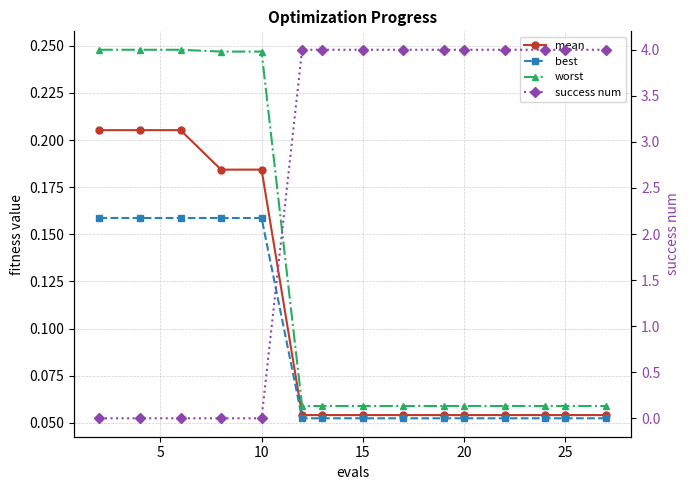

Which series has the largest range (max minus min)?

success num